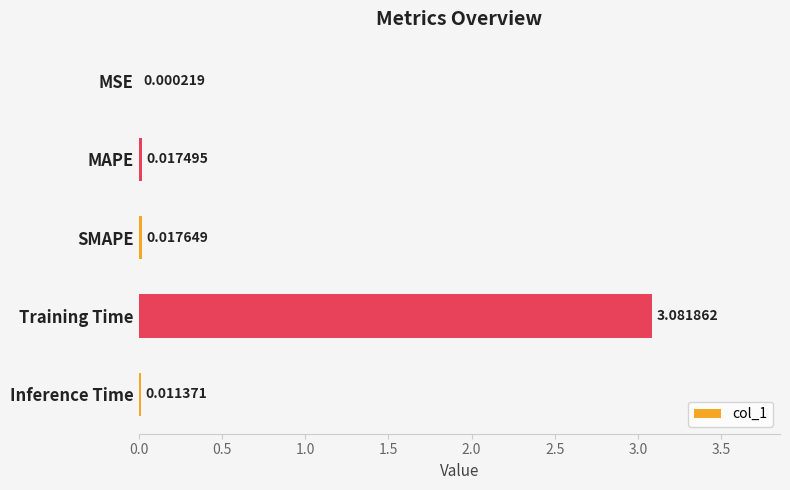

At which category does the chart reach its peak across all series?

Training Time